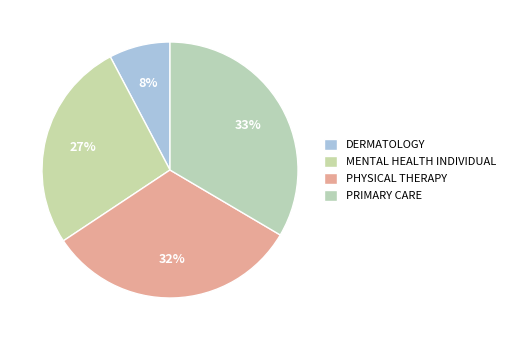

How much of the chart is everything except DERMATOLOGY?

92.3%